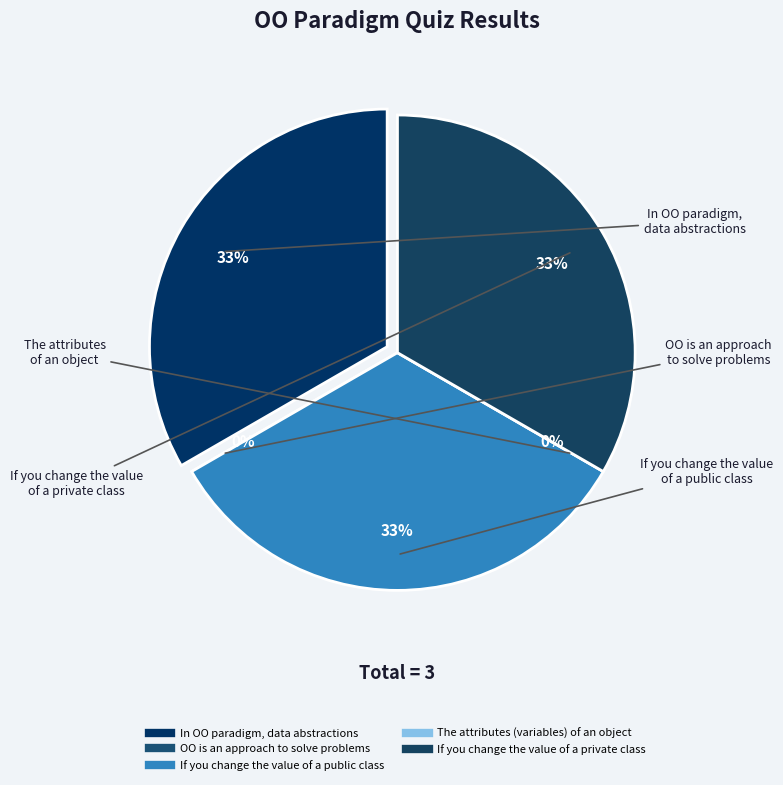

Does In OO paradigm, data abstractions represent more than half of the total?

No